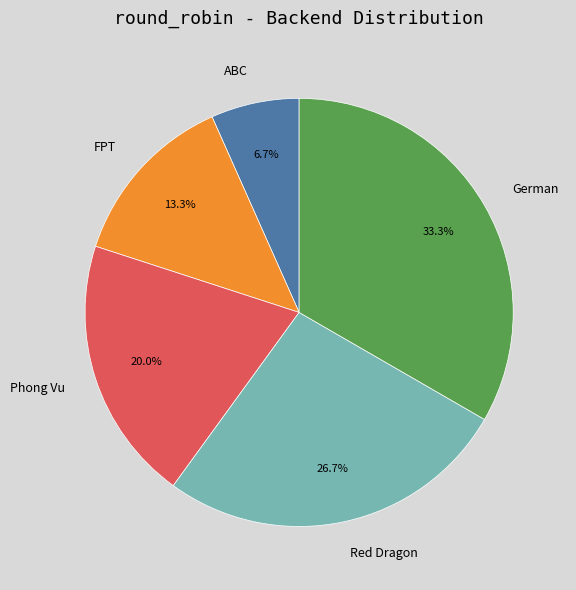

Is Red Dragon the majority of the pie?

No